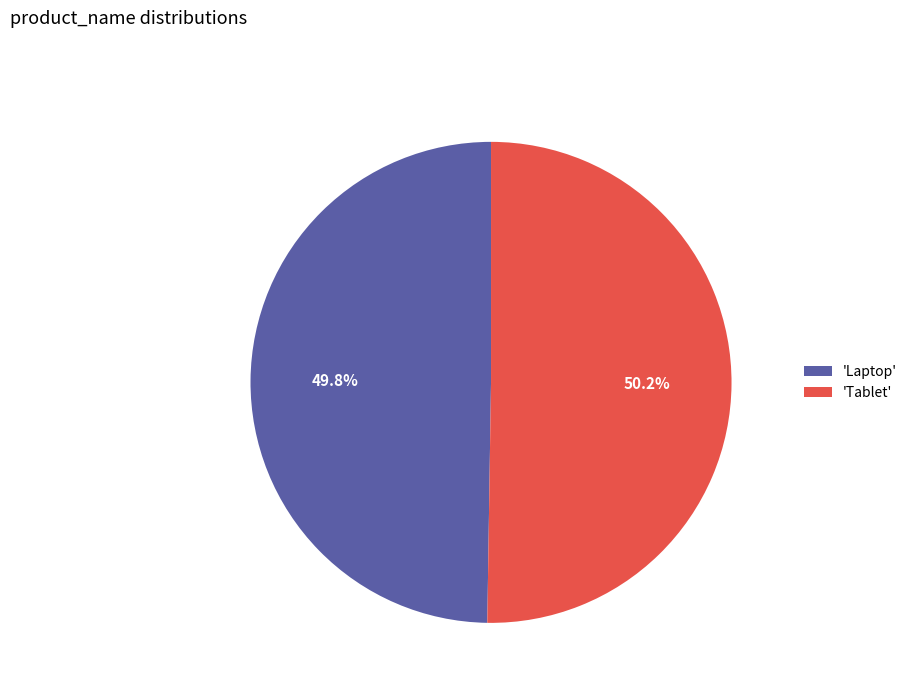

What percentage is NOT represented by 'Laptop'?

50.2%